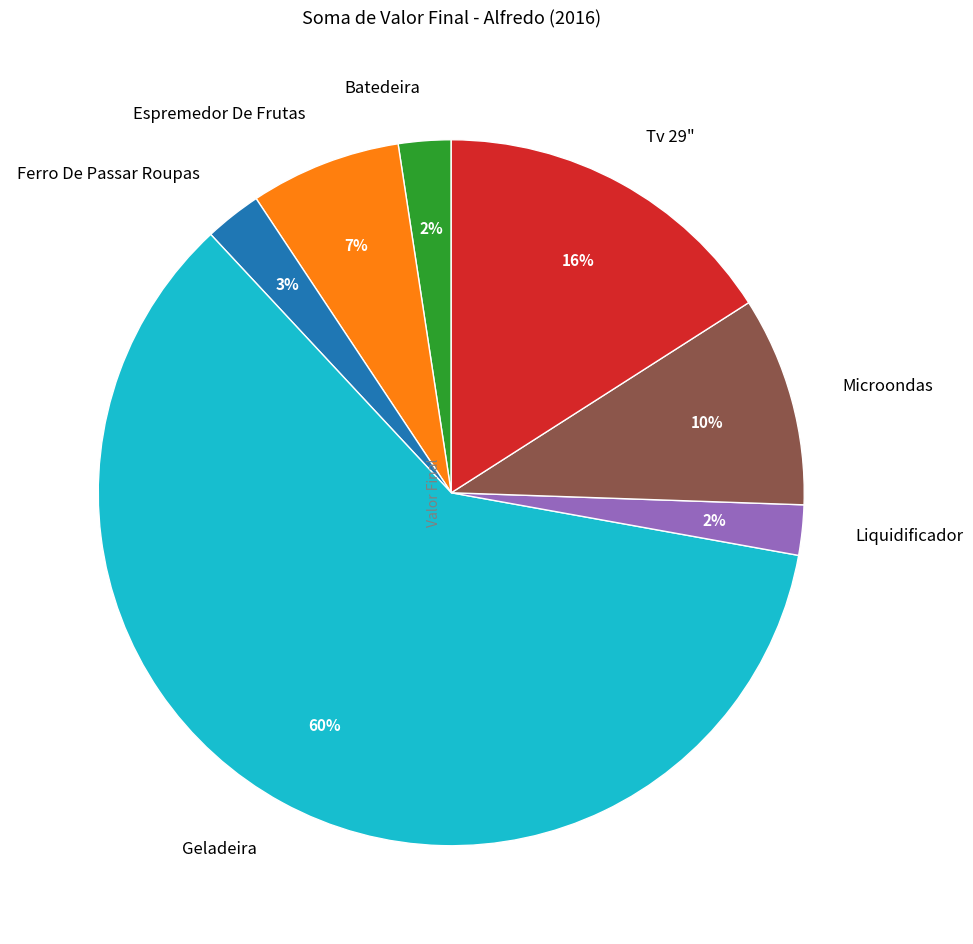

Is there any slice that represents more than half of the pie?

Yes